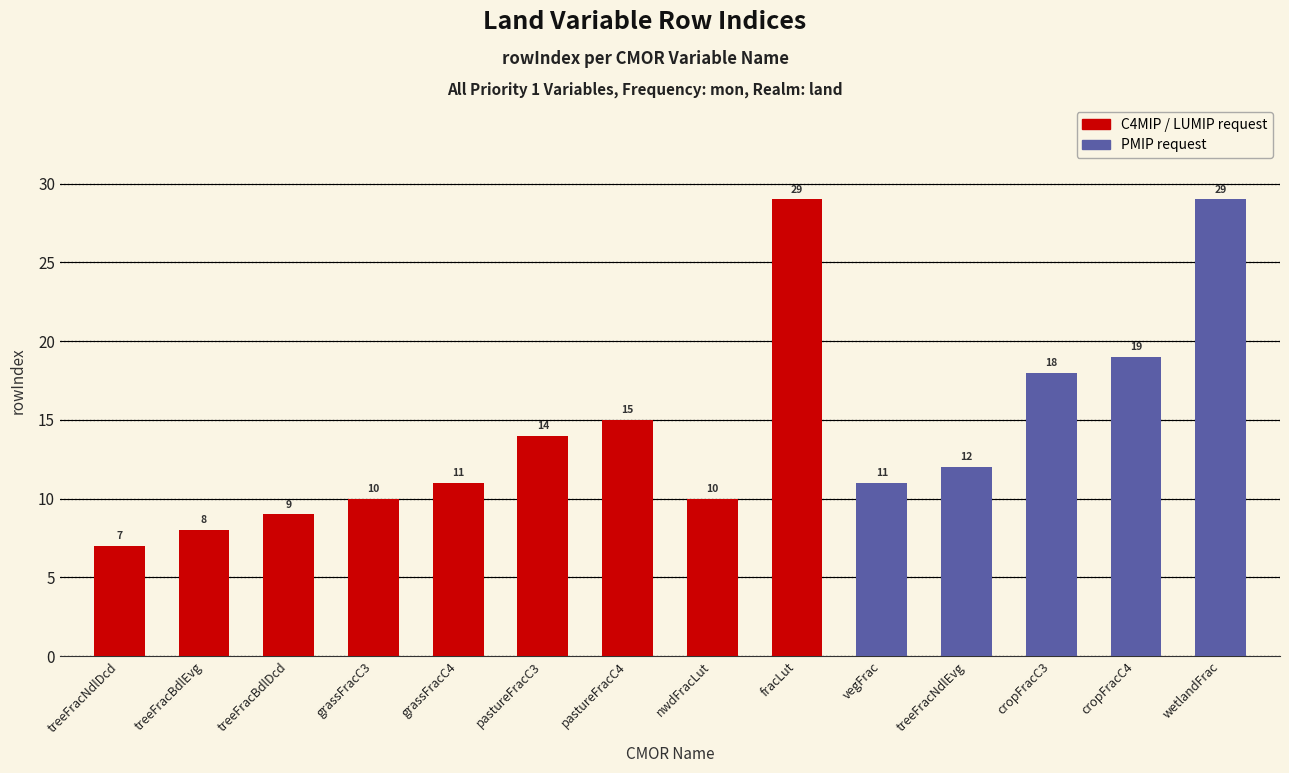

Where is the data nearest to the value 18?

cropFracC3